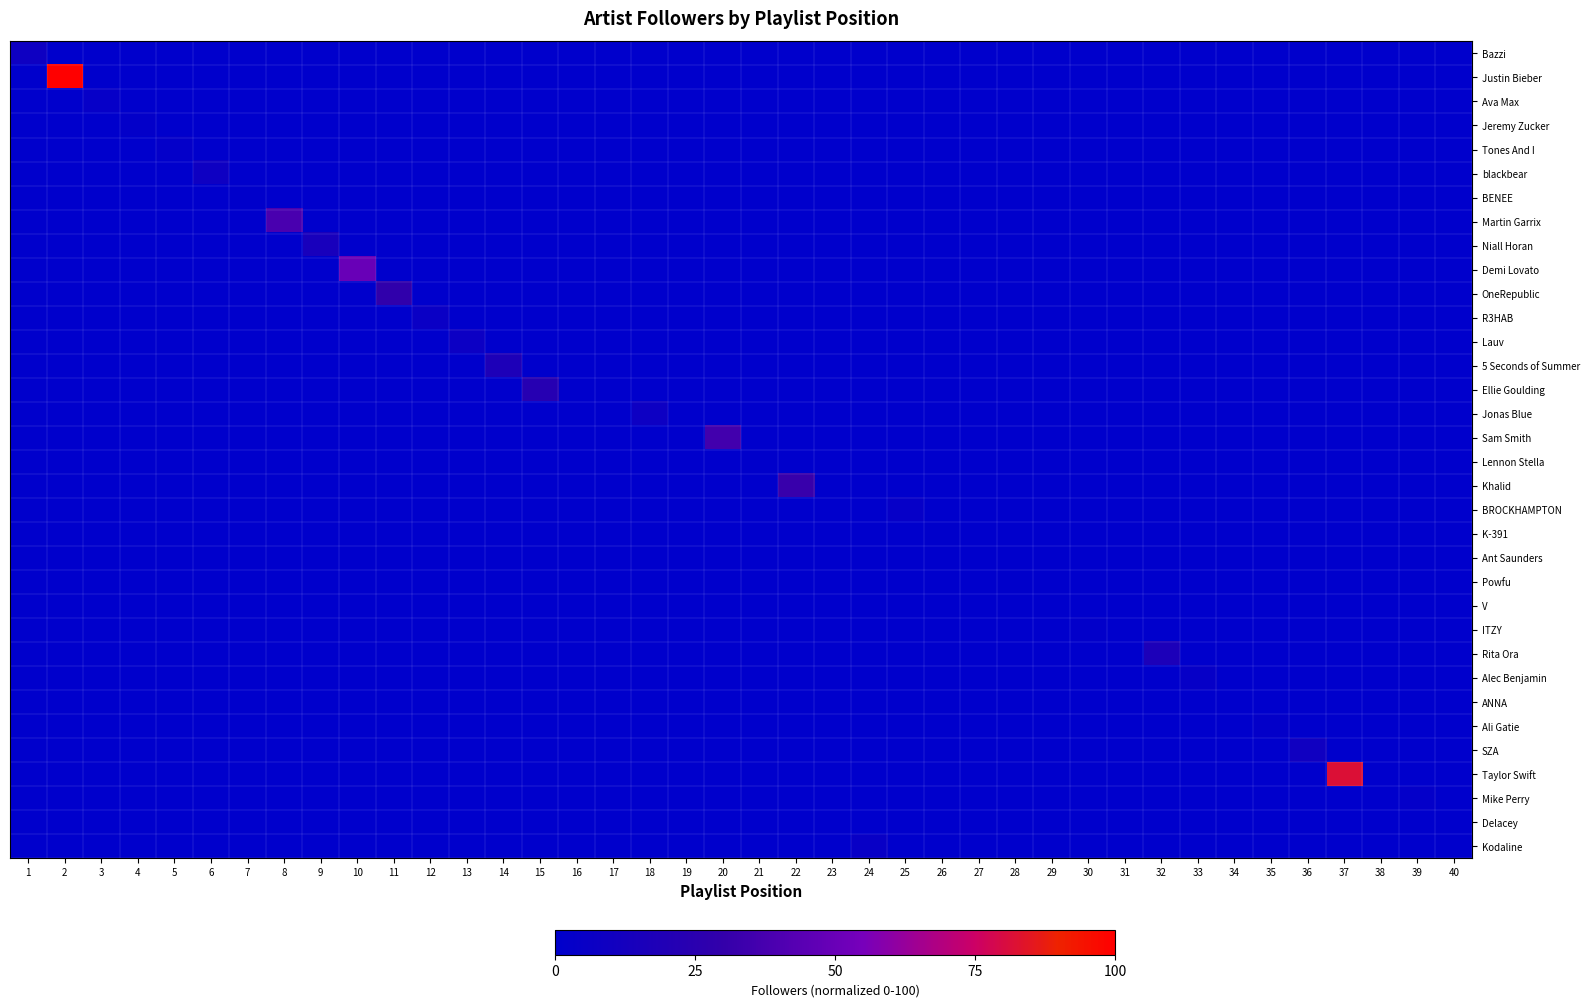

At 20, list the series in order from smallest to largest.

Bazzi, Justin Bieber, Ava Max, Jeremy Zucker, Tones And I, blackbear, BENEE, Martin Garrix, Niall Horan, Demi Lovato, OneRepublic, R3HAB, Lauv, 5 Seconds of Summer, Ellie Goulding, Jonas Blue, Lennon Stella, Khalid, BROCKHAMPTON, K-391, Ant Saunders, Powfu, V, ITZY, Rita Ora, Alec Benjamin, ANNA, Ali Gatie, SZA, Taylor Swift, Mike Perry, Delacey, Kodaline, Sam Smith